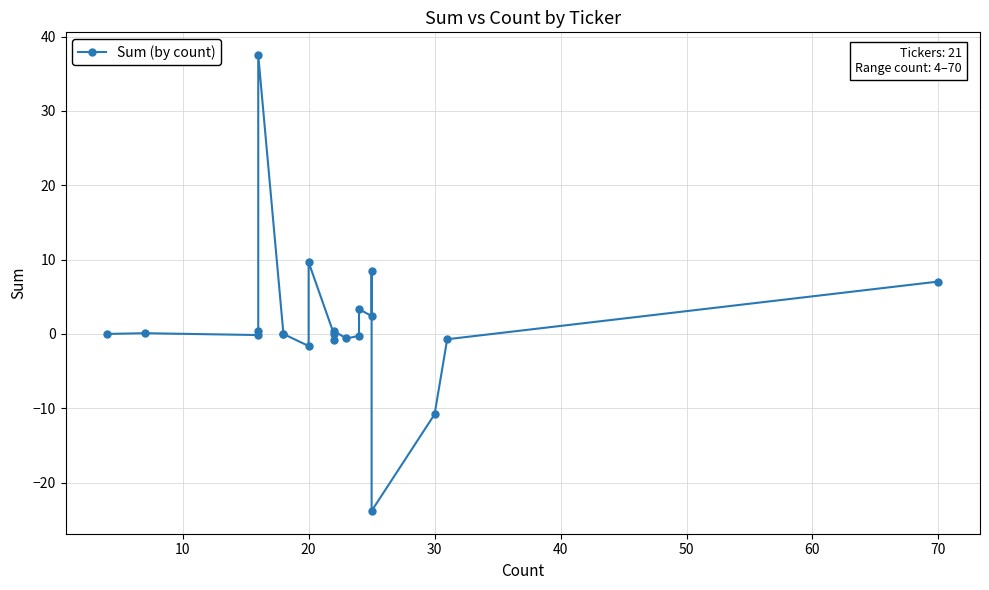

How many points are lower than both their immediate neighbors (excluding endpoints)?

6